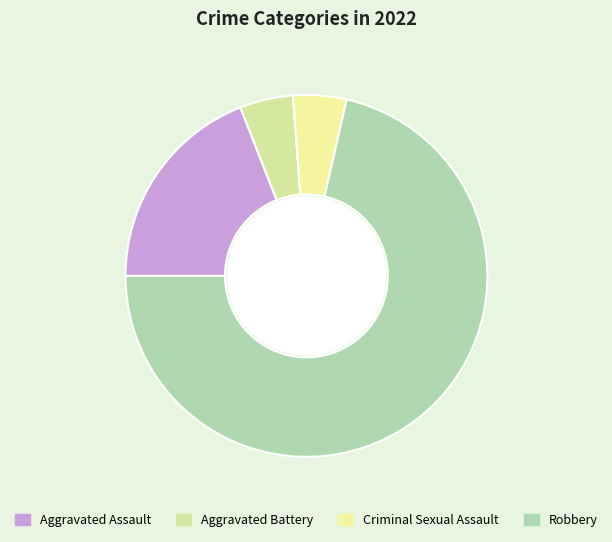

Combined, do Aggravated Assault and Aggravated Battery account for over 50%?

No